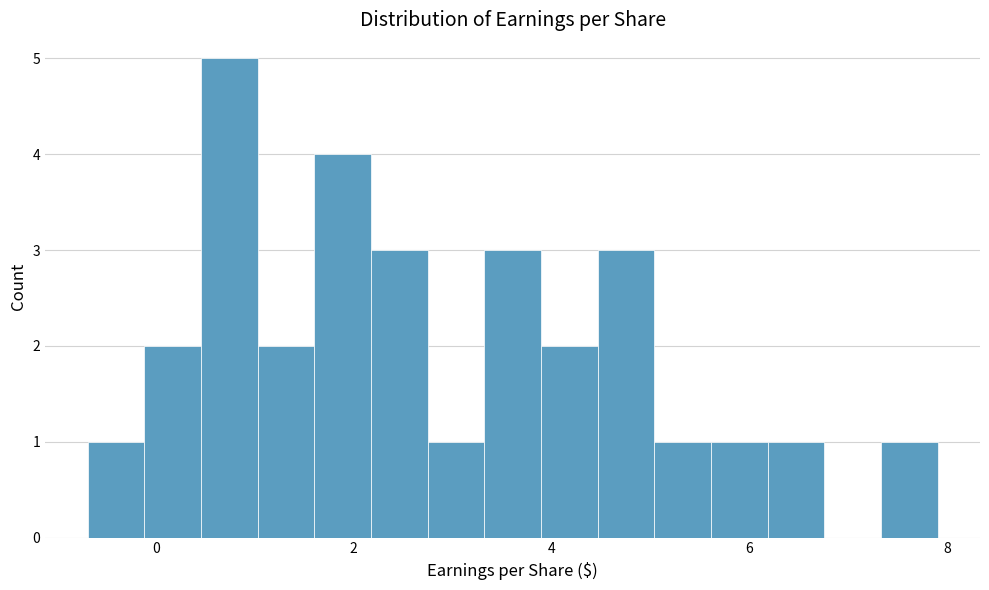

Around what value on the x-axis is the tallest bar? Give the approximate position of its centre, as read against the axis.

0.8